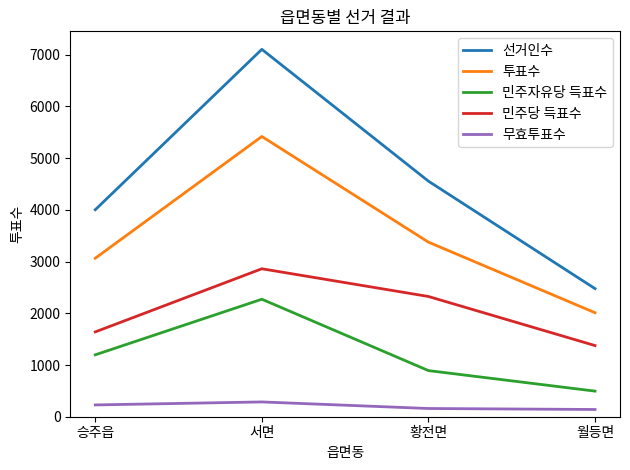

At which category does 민주자유당 득표수 reach its first local peak?

서면